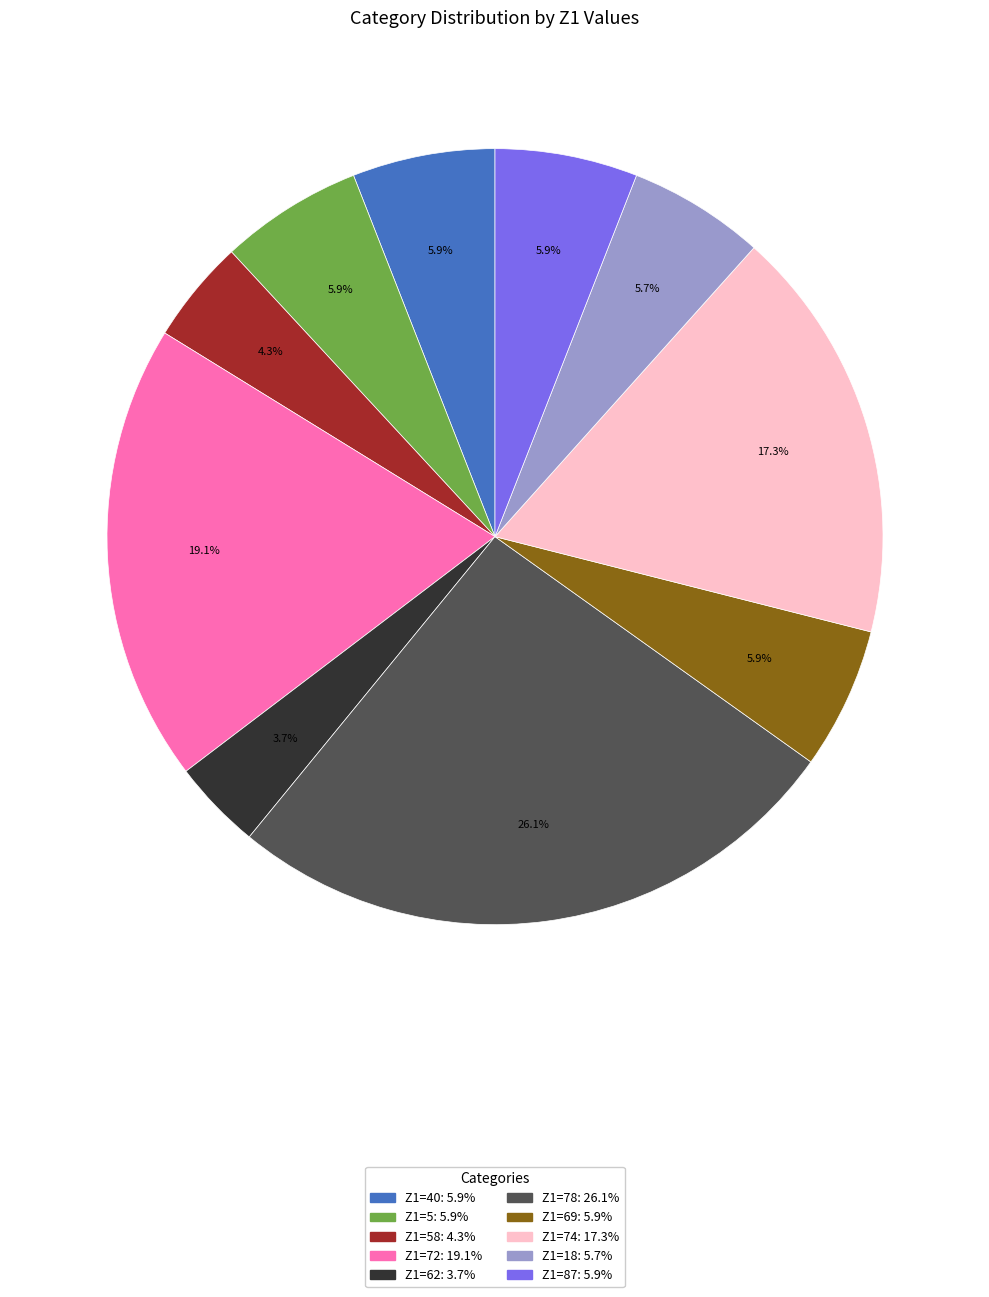

Does any single category account for the majority?

No